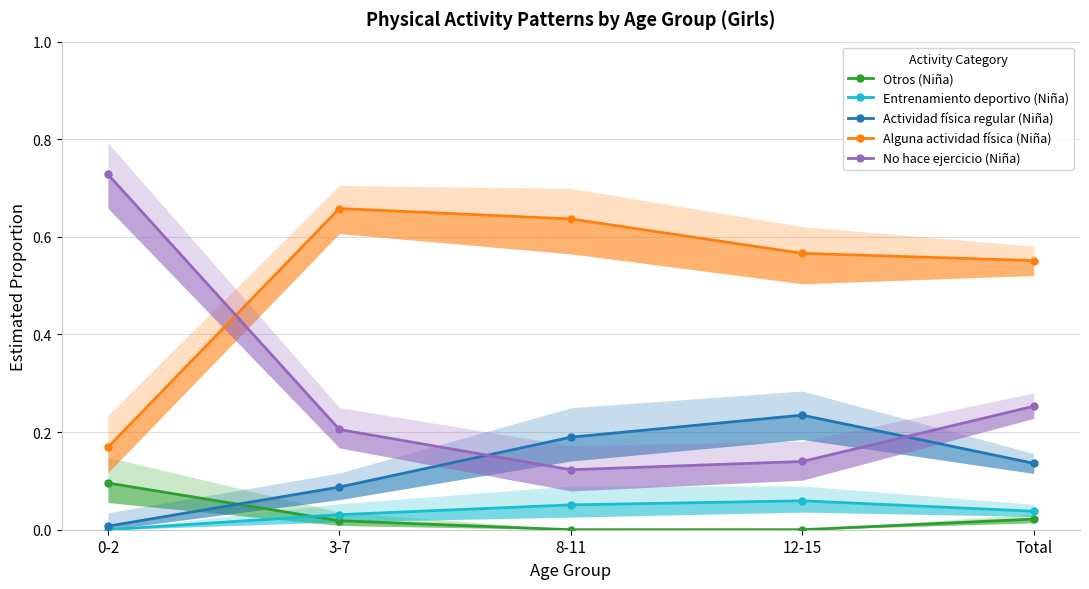

What is the maximum value for Alguna actividad física (Niña)?

0.7